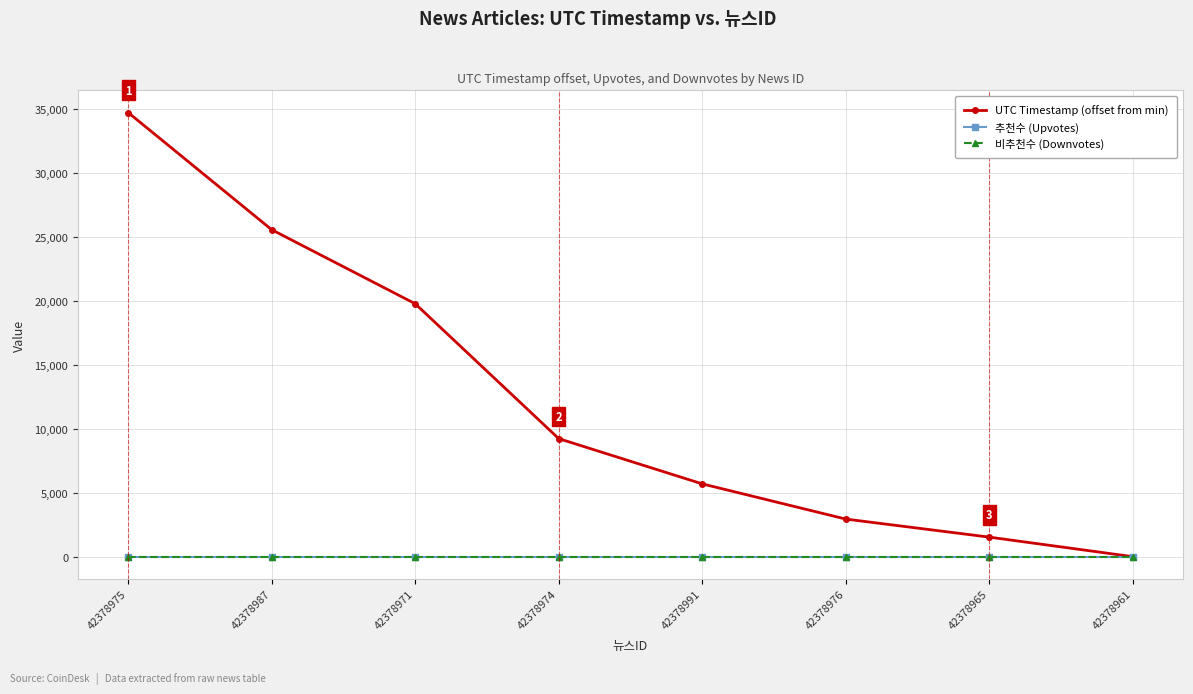

Is this an area chart (filled region under the line)?

No